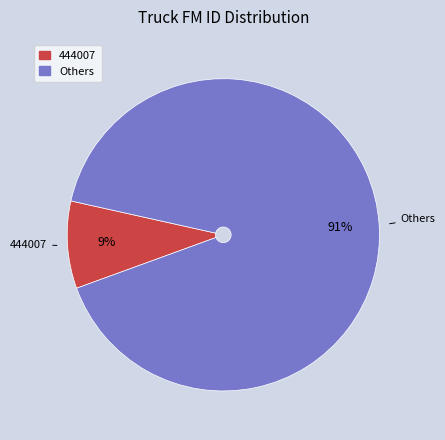

Is there a majority slice in this chart?

Yes